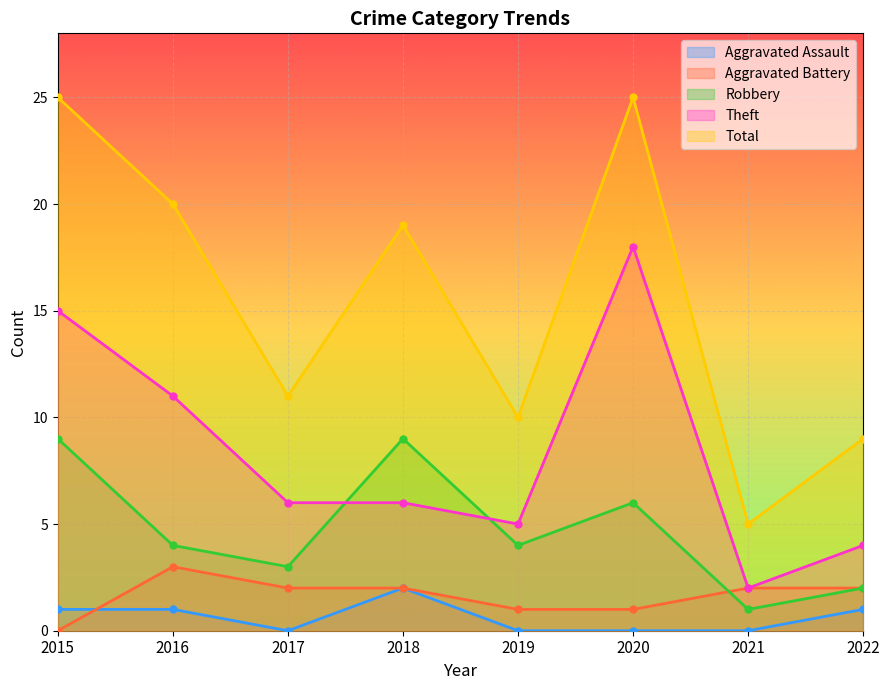

At which label does Total first exceed 19?

2015